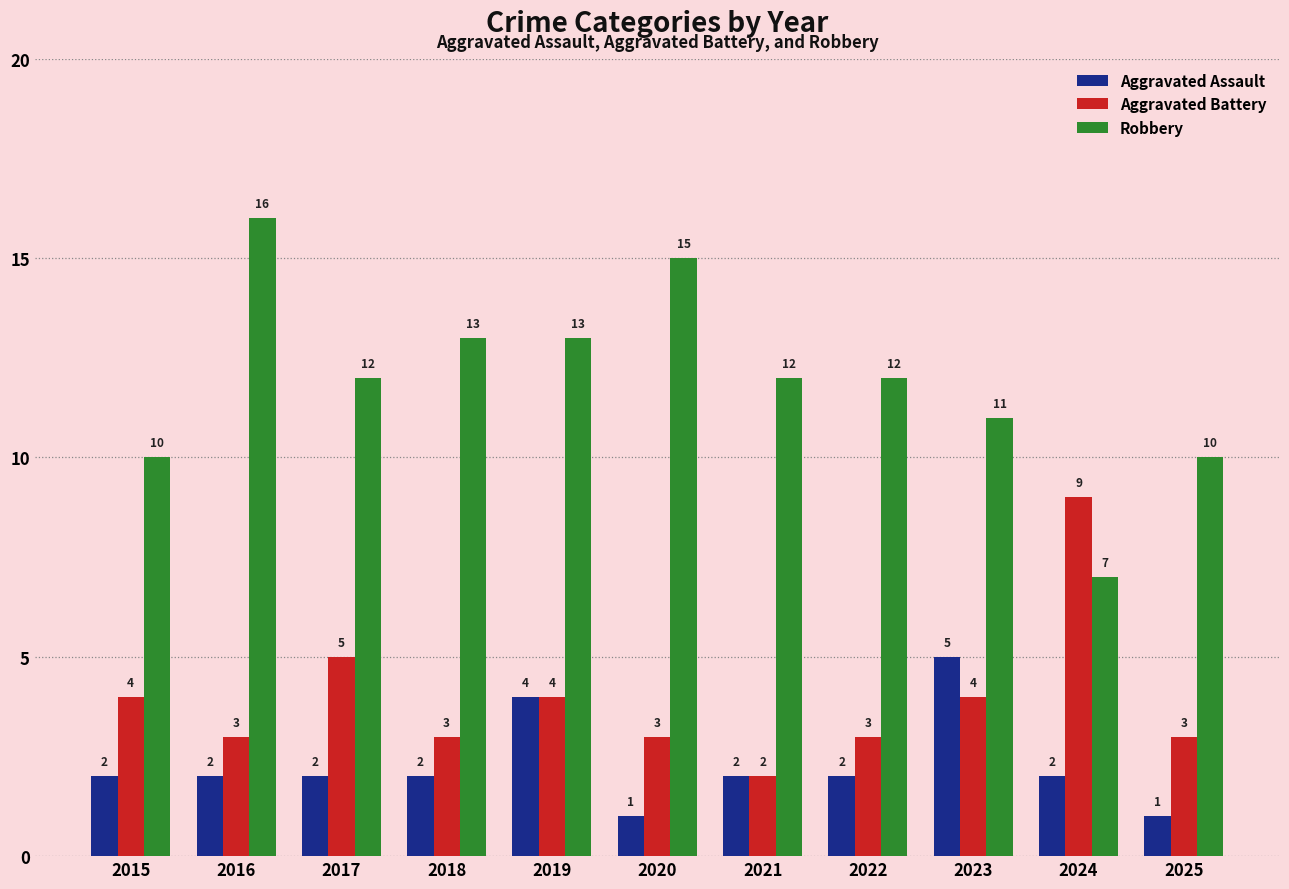

The Robbery series shows 10 at 2025. True or false?

True